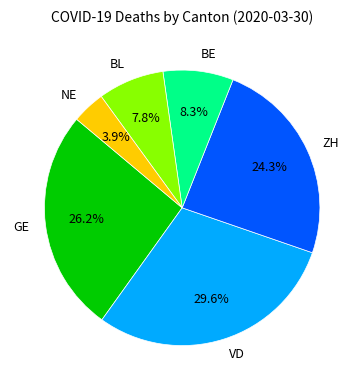

Is it true that ZH is 24% of the pie?

True